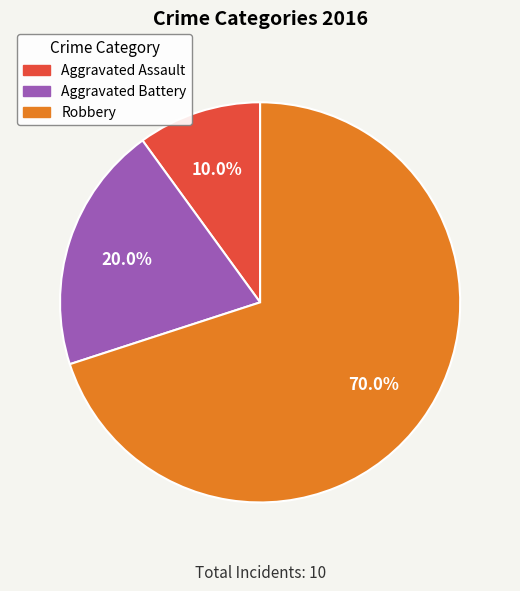

To the nearest percent, what is the average slice percentage?

33%